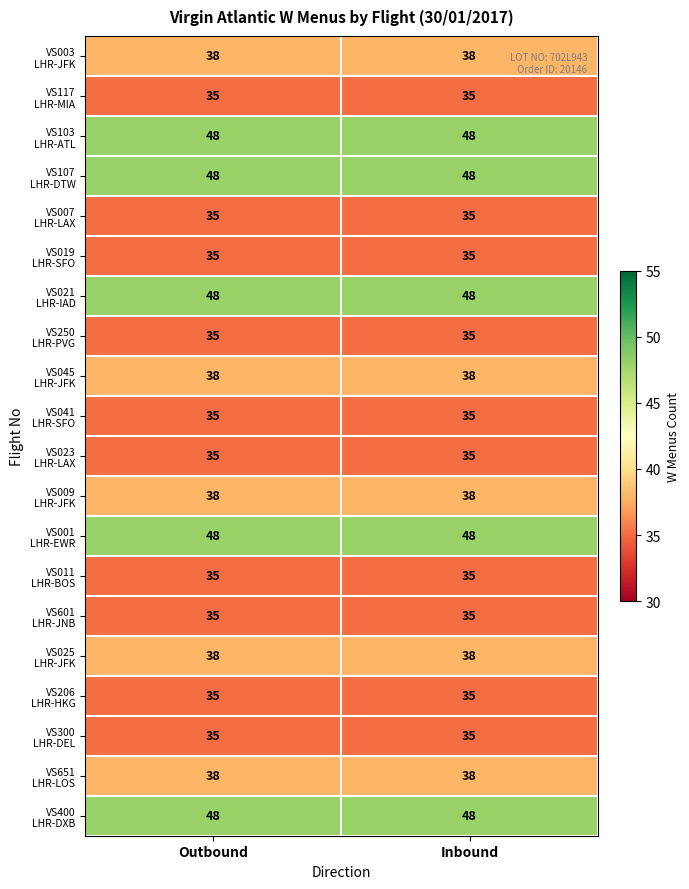

What is the minimum value shown in the chart?

35